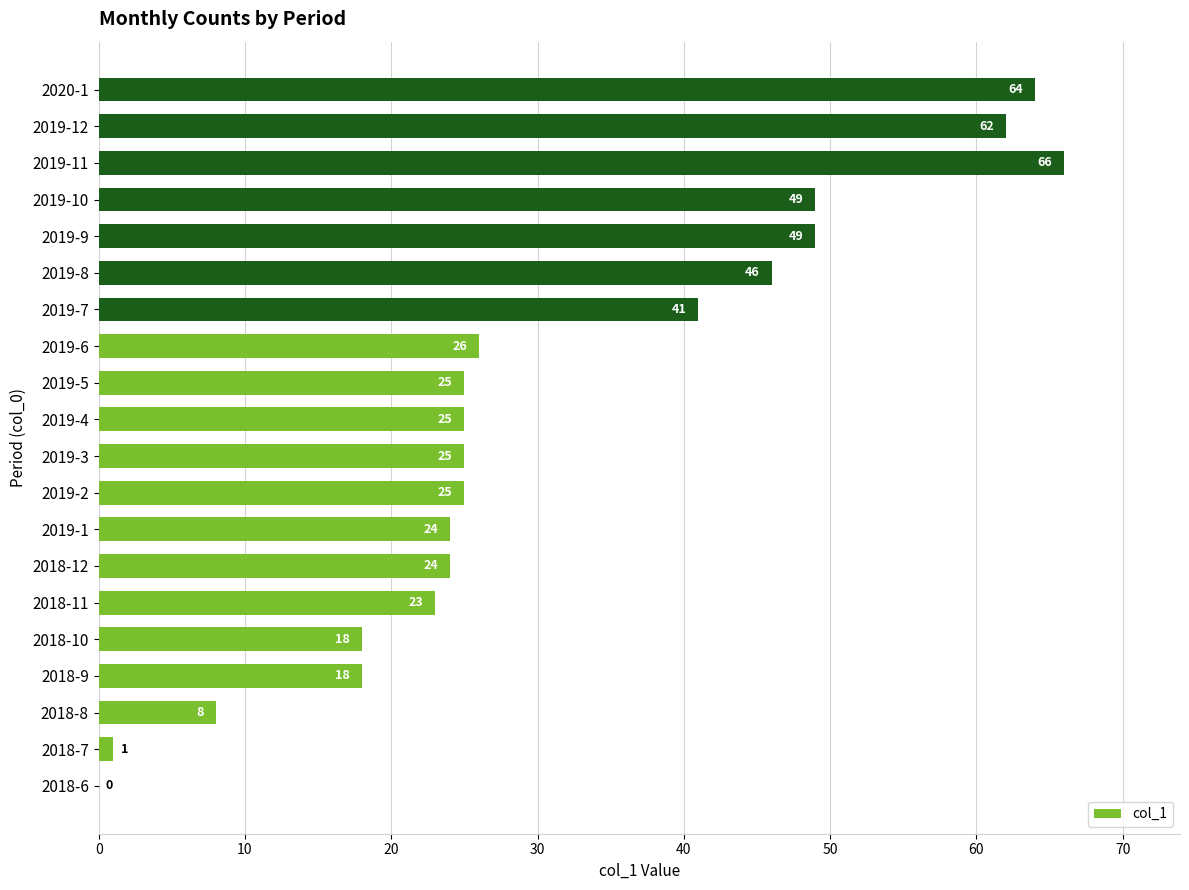

What is the change in value from 2018-6 to 2019-9?

+49